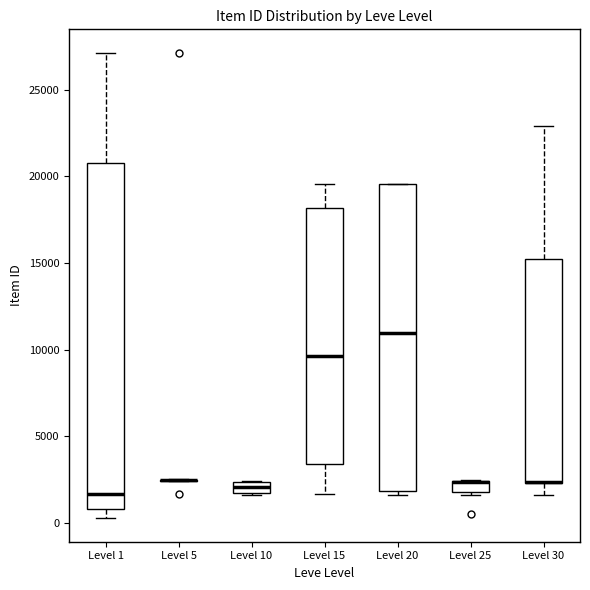

Comparing the boxes themselves (not the whiskers), which one is the tallest?

Level 1